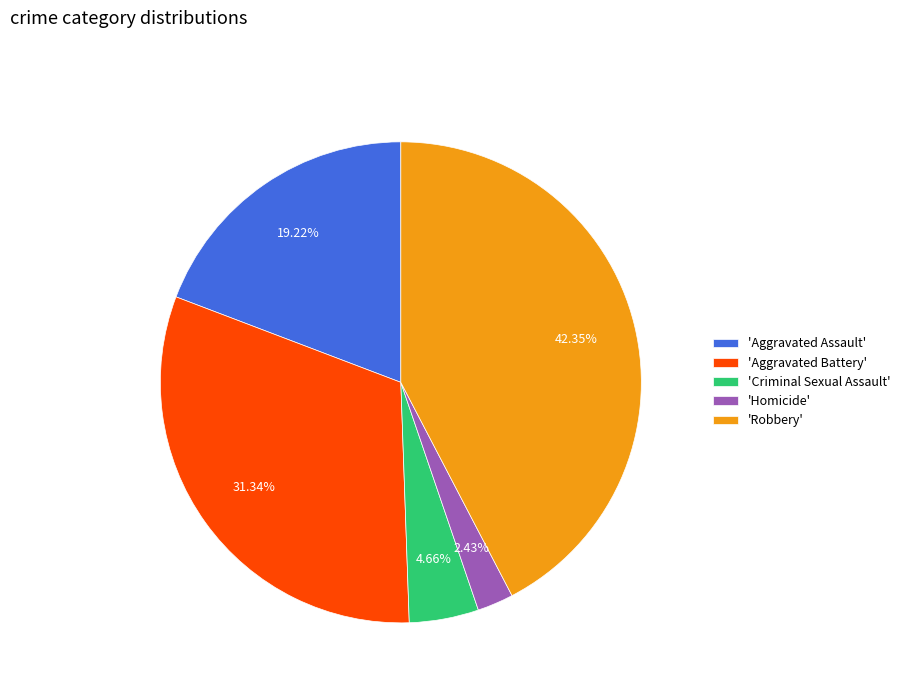

Which category has the smallest portion of the pie?

'Homicide'